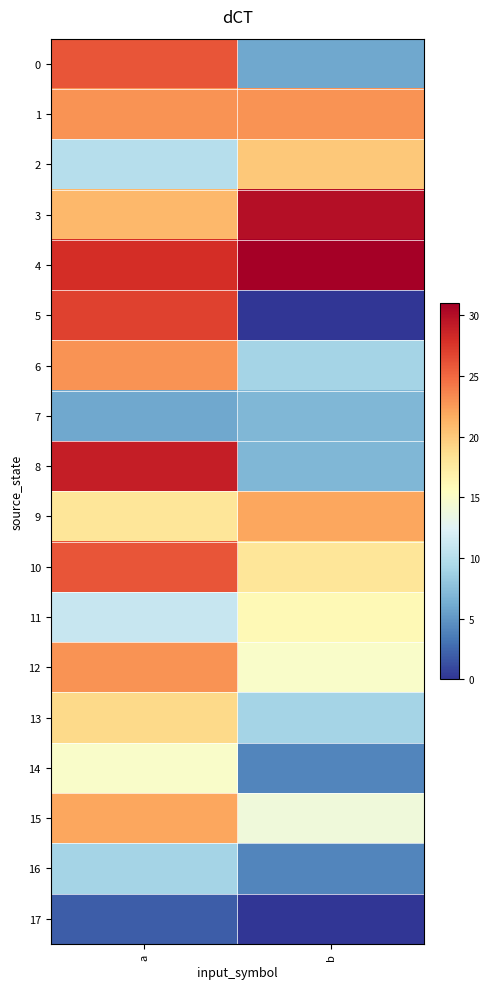

Which series has the largest total across all categories?

4